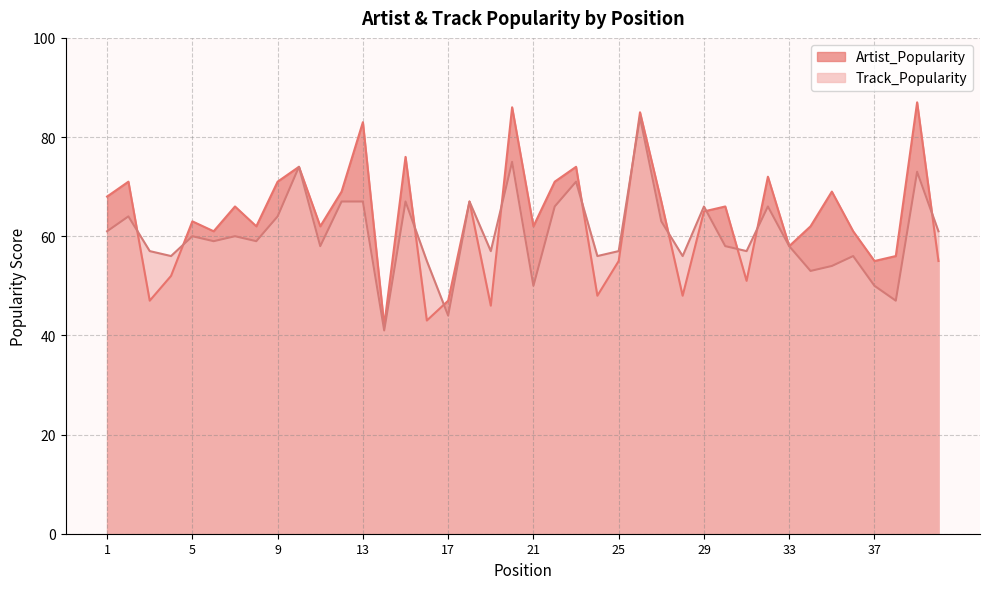

What is the value of the Artist_Popularity point at the 32nd from the left?

72